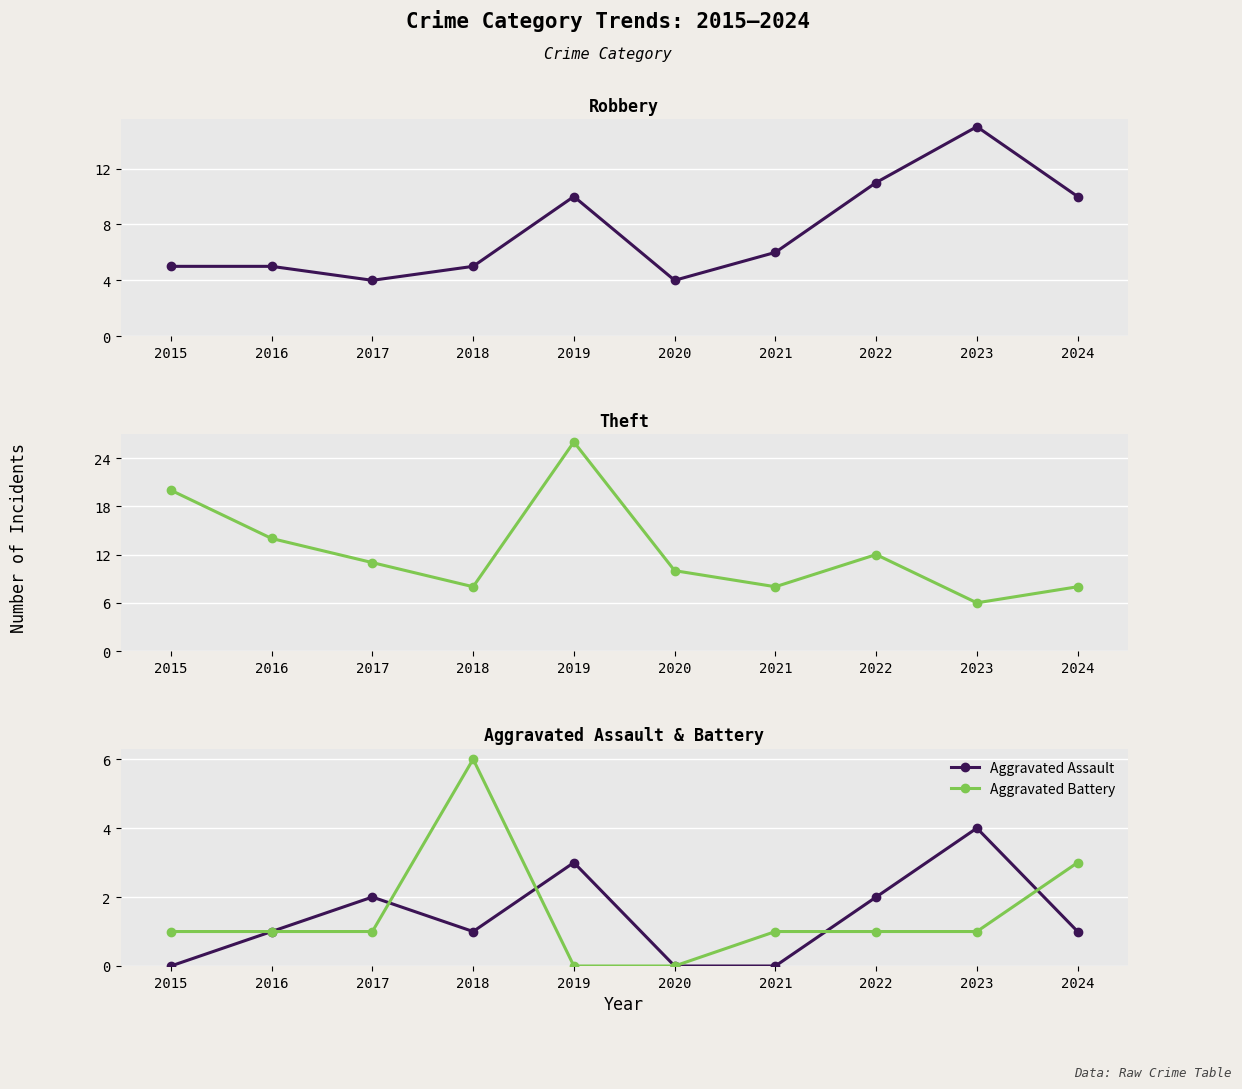

The value of Aggravated Assault at 2019 is 3. True or false?

True